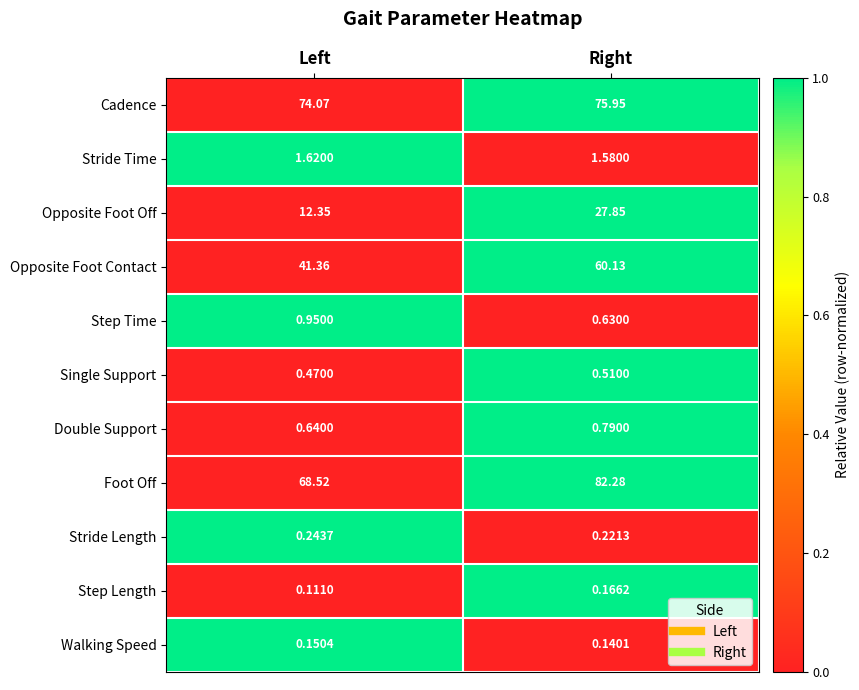

At which label does Cadence reach its minimum?

Left